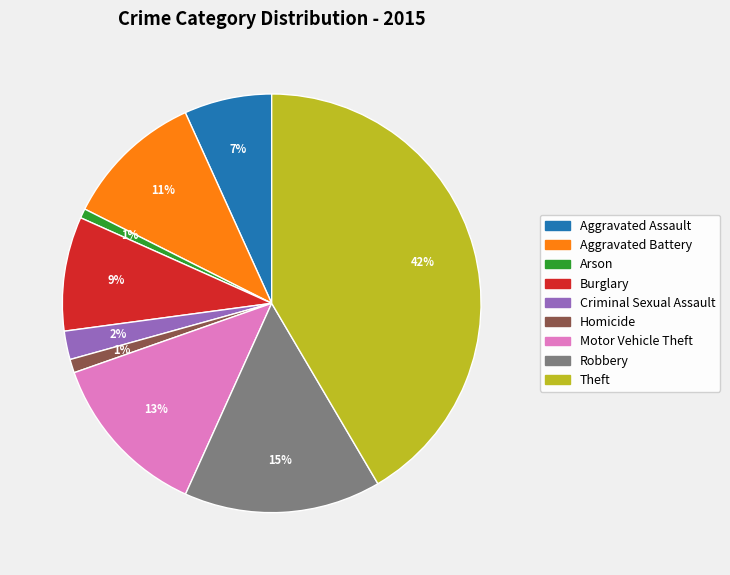

Do Motor Vehicle Theft and Theft together represent more than half of the pie?

Yes